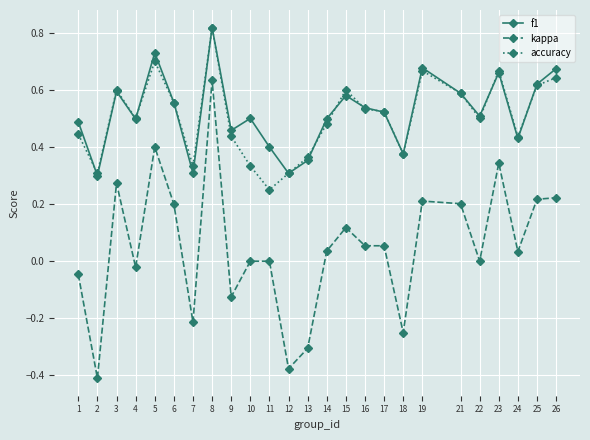

Which series has the largest range (max minus min)?

kappa